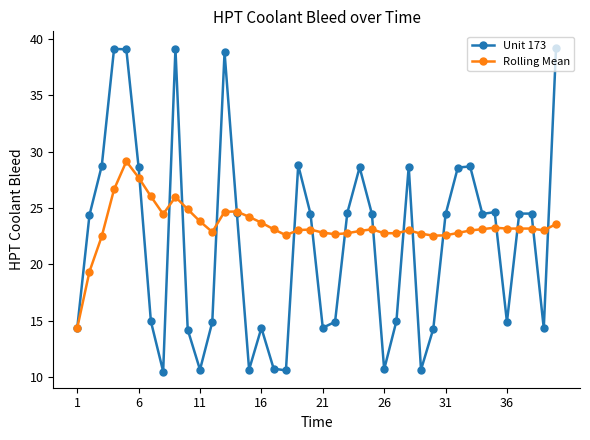

At how many categories does at least one series exceed 18?

39